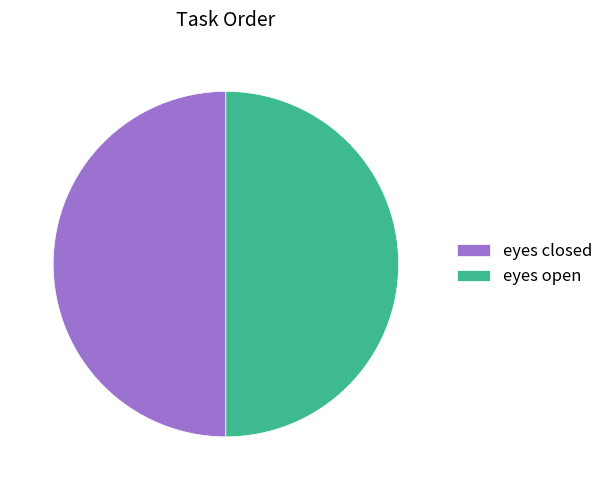

What is the ratio of the value at eyes closed to the value at eyes open?

1.0